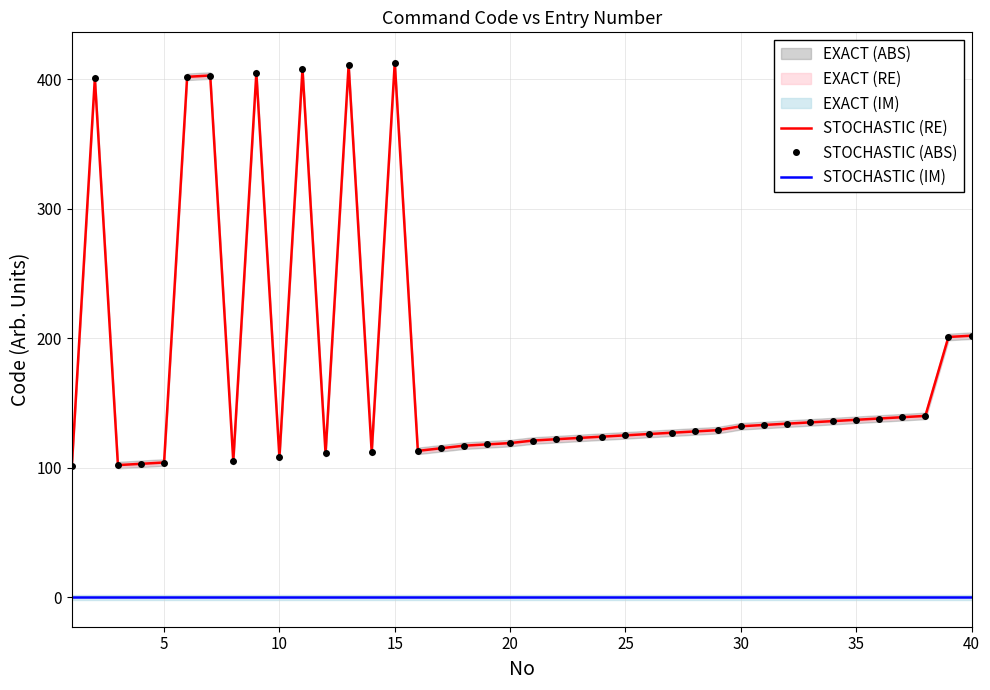

What value does the STOCHASTIC (ABS) series have at 35, to the nearest 50?

150